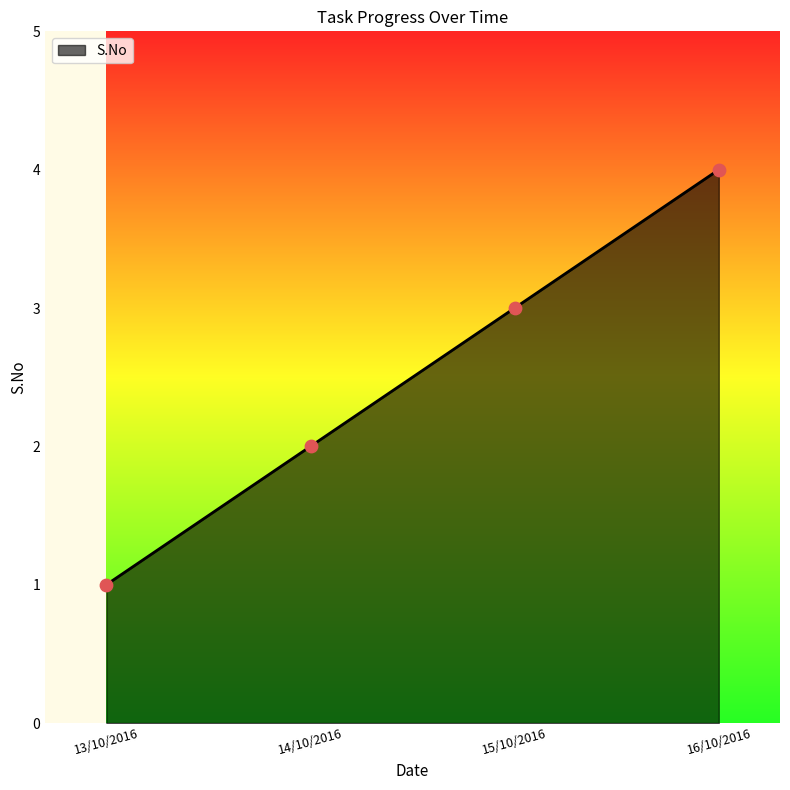

What is the ratio of the value at 14/10/2016 to the value at 15/10/2016?

0.7